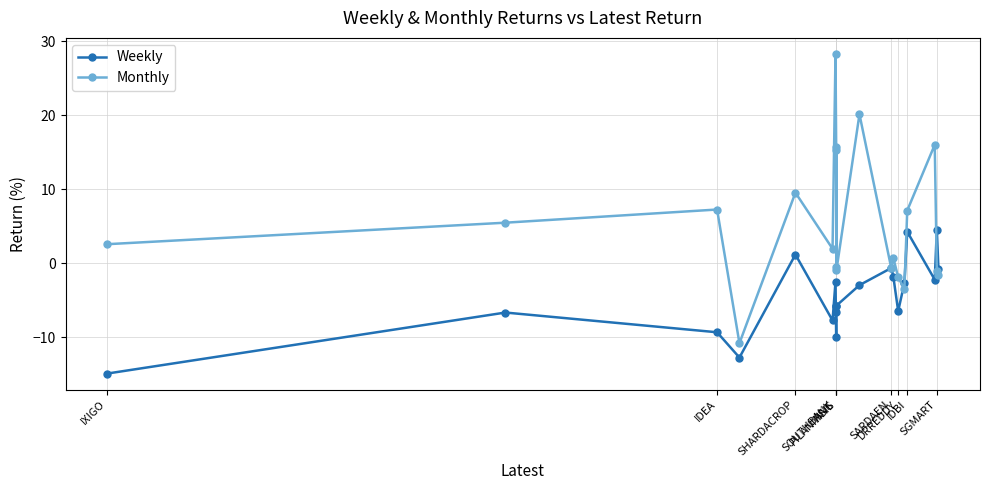

Rank the series by their maximum value, from lowest to highest.

Weekly, Monthly